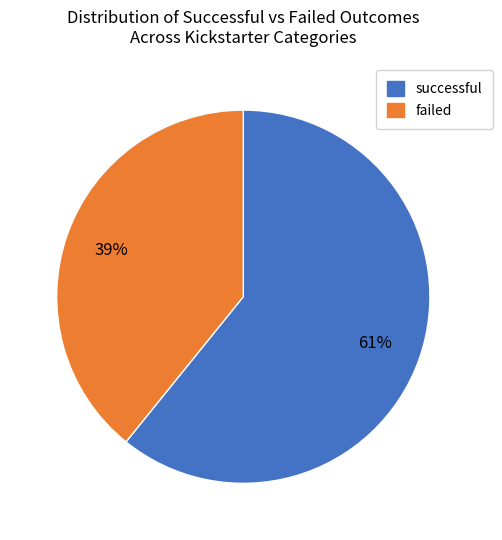

To the nearest percent, what is the difference between the largest and smallest slice percentages?

22%